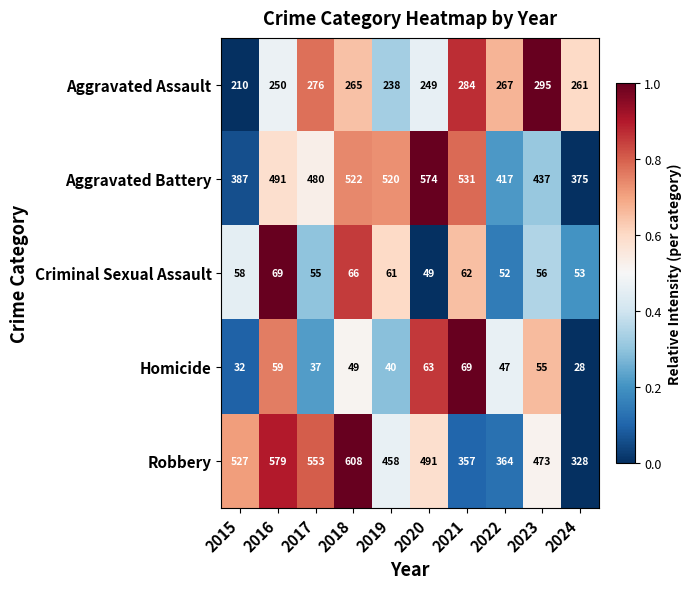

At 2017, list the series in order from smallest to largest.

Homicide, Criminal Sexual Assault, Aggravated Assault, Aggravated Battery, Robbery